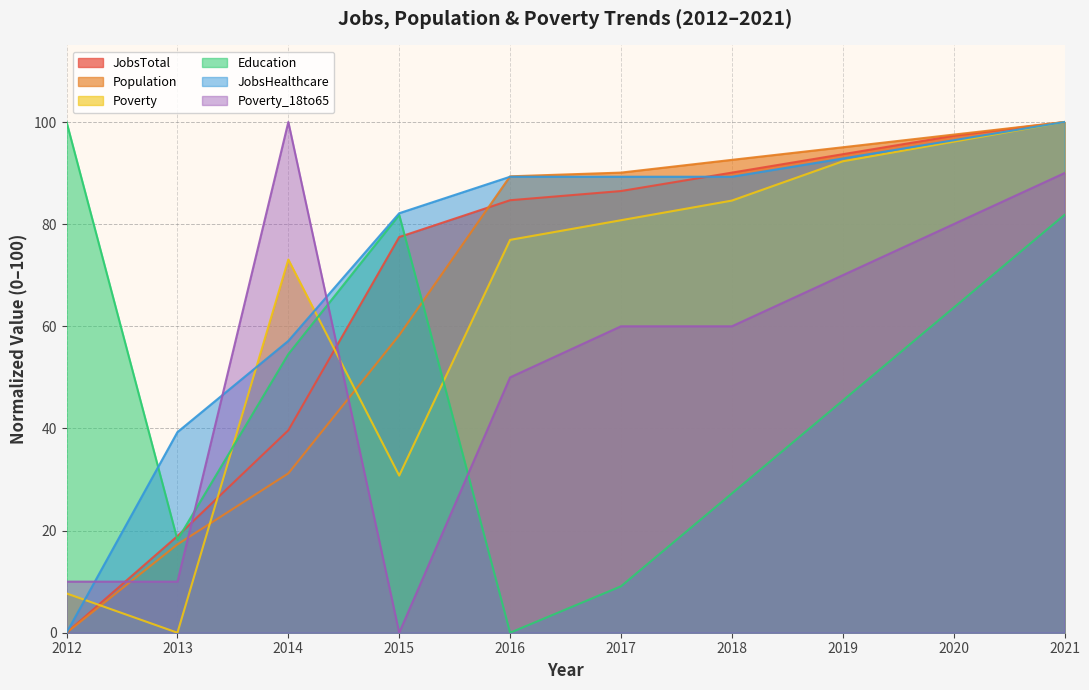

What is the difference between the highest and lowest values at 2015?

82.1